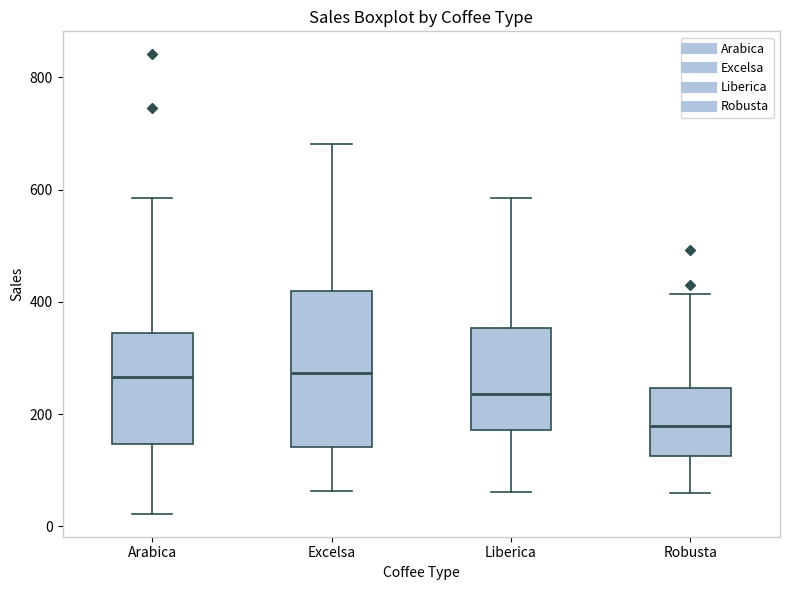

Reading left to right, read every box against the y-axis: the position of its median line, the range the box covers, and the ends of its whiskers. The values are not printed on the chart, so give them approximately, as read against the axis.

Arabica: median 260, box 140 to 340, whiskers 20 to 580
Excelsa: median 280, box 140 to 420, whiskers 60 to 680
Liberica: median 240, box 180 to 360, whiskers 60 to 580
Robusta: median 180, box 120 to 240, whiskers 60 to 420